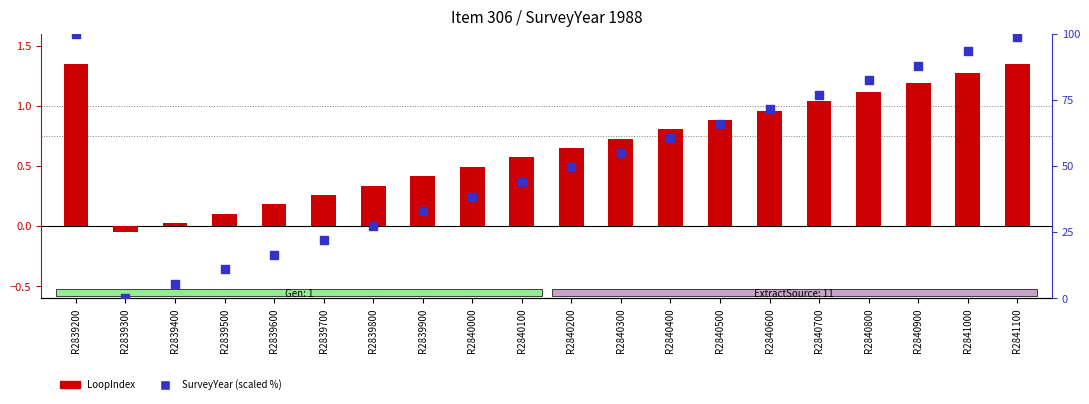

What are all the series names shown in the legend?

LoopIndex, SurveyYear (scaled)